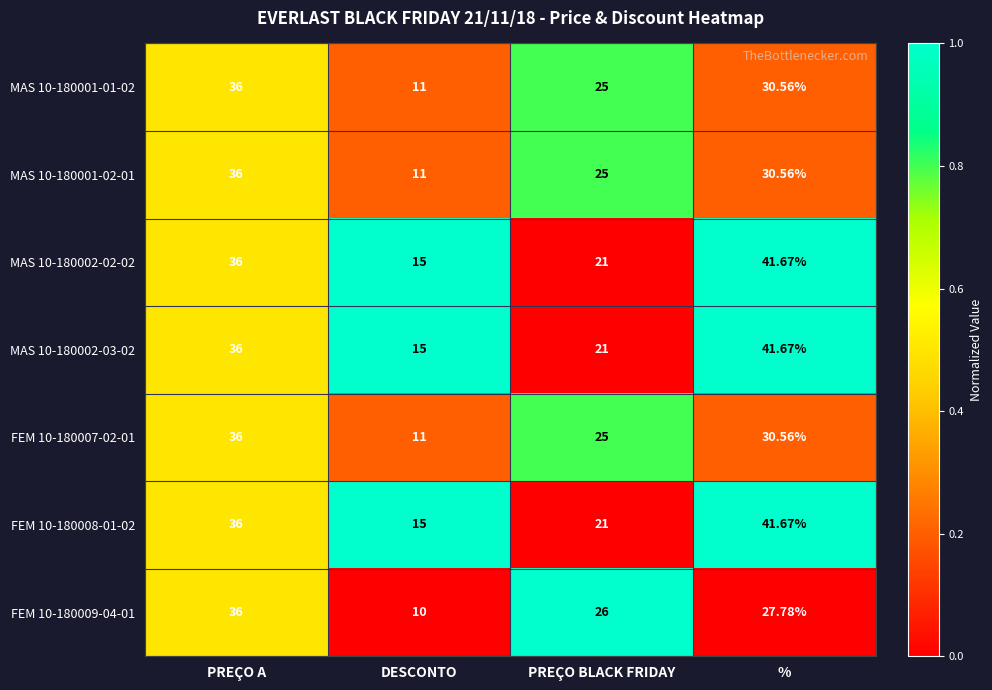

Rank the categories by MAS 10-180001-02-01 value from highest to lowest.

PREÇO A, %, PREÇO BLACK FRIDAY, DESCONTO